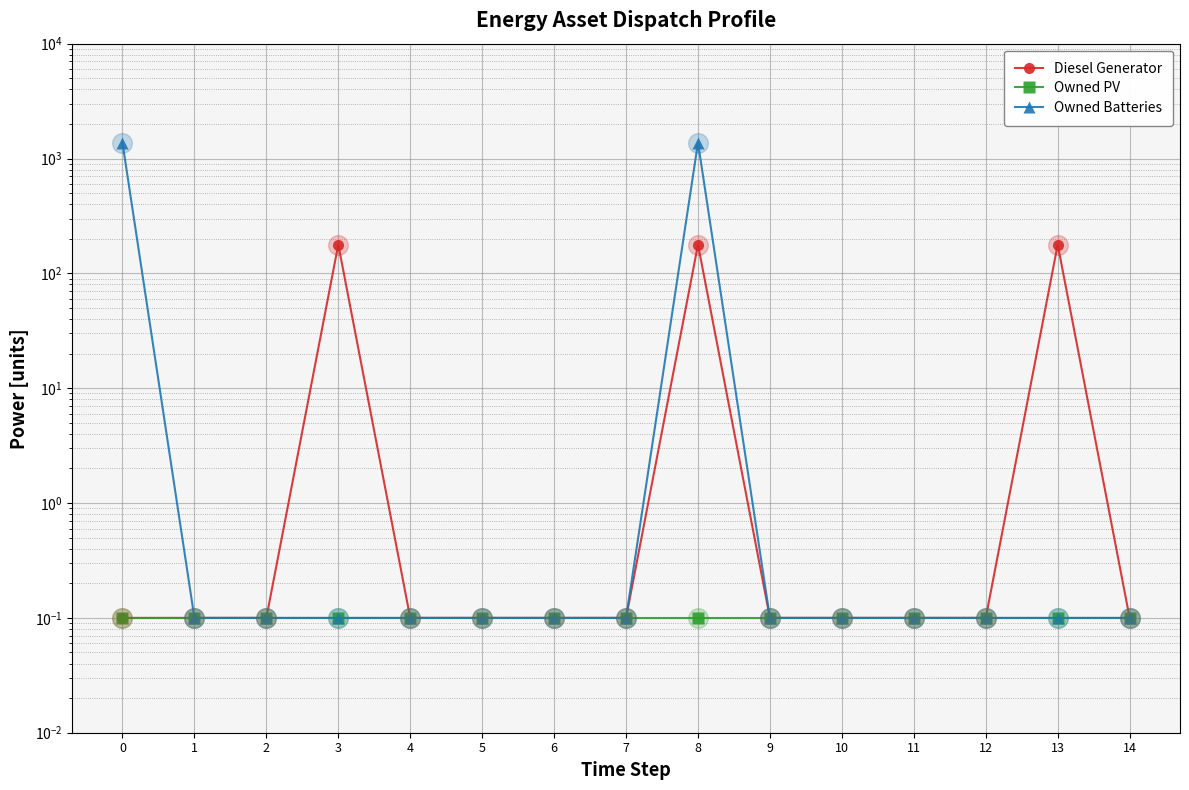

Which series reaches the maximum Y coordinate?

Owned Batteries